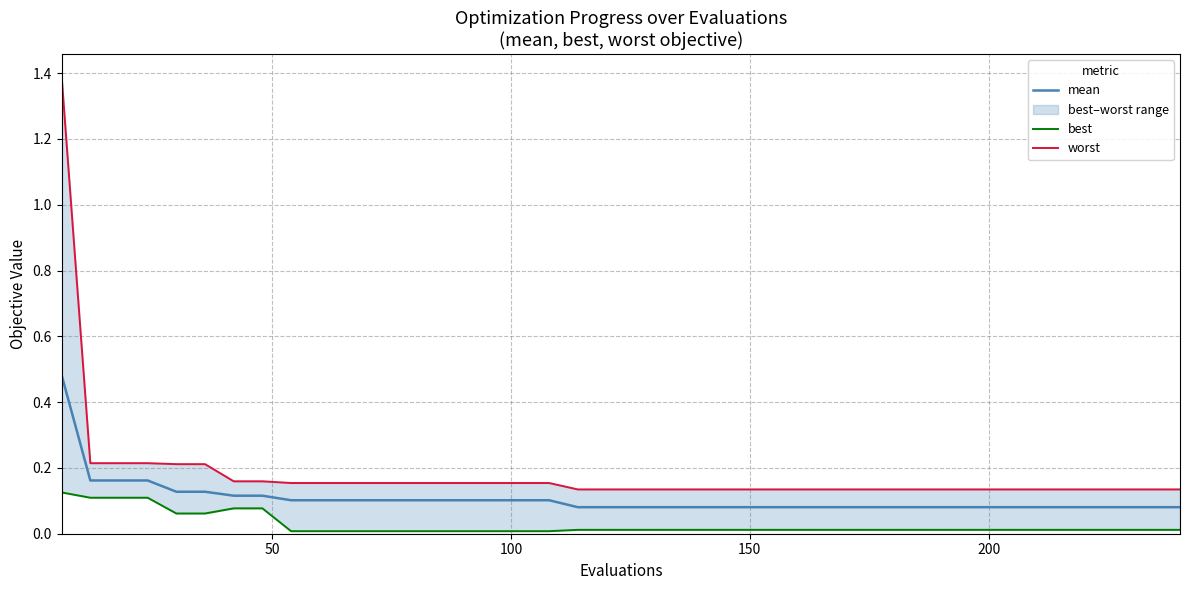

List the series in order of their peak value, lowest first.

best, mean, worst